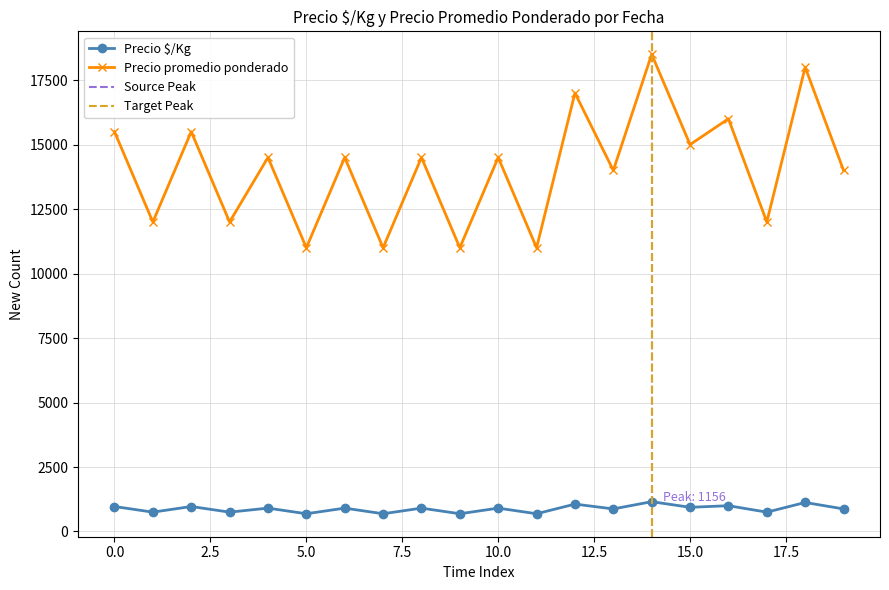

True or false: Precio promedio ponderado and Precio $/Kg intersect in this chart.

False